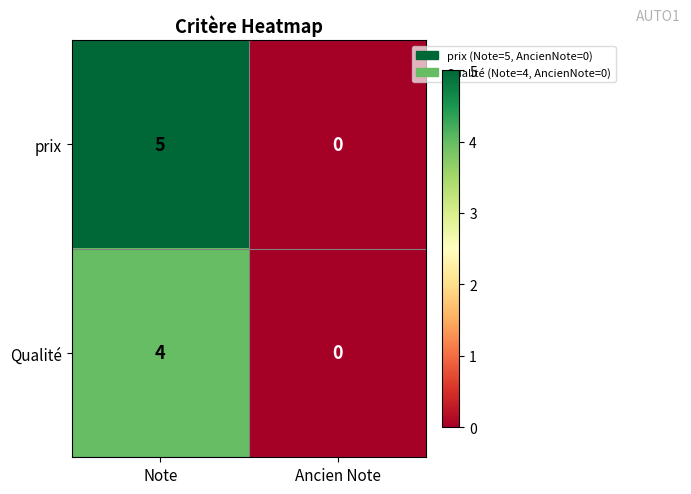

Reading left to right, what are all the values shown in this chart?

prix: Note=5	Ancien Note=0
Qualité: Note=4	Ancien Note=0